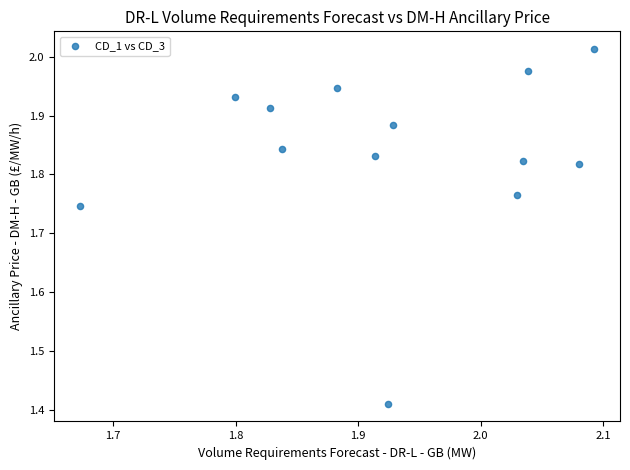

What is the range of X values (max minus min)?

0.4